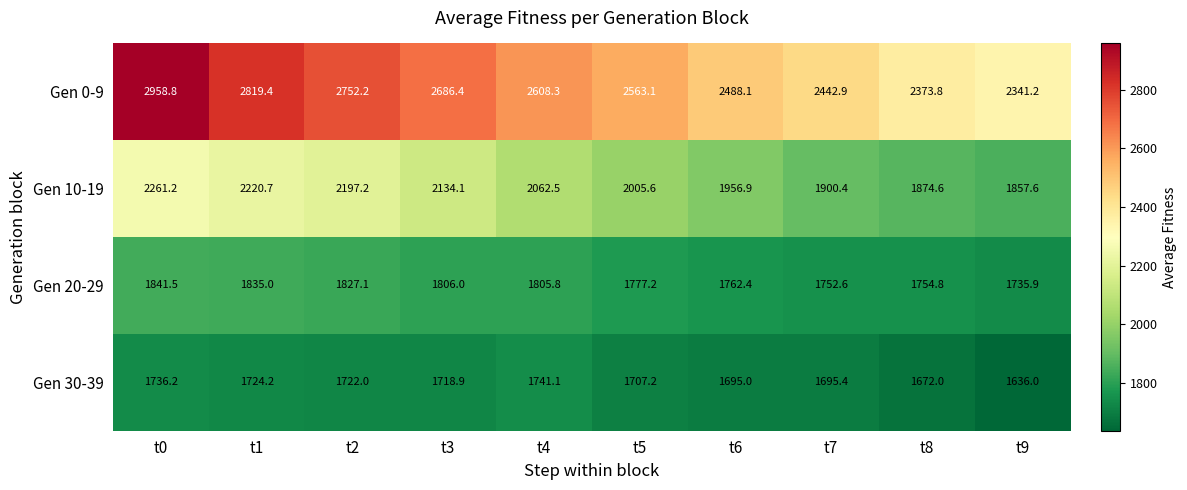

At which label is Gen 30-39 closest to 1688?

t6